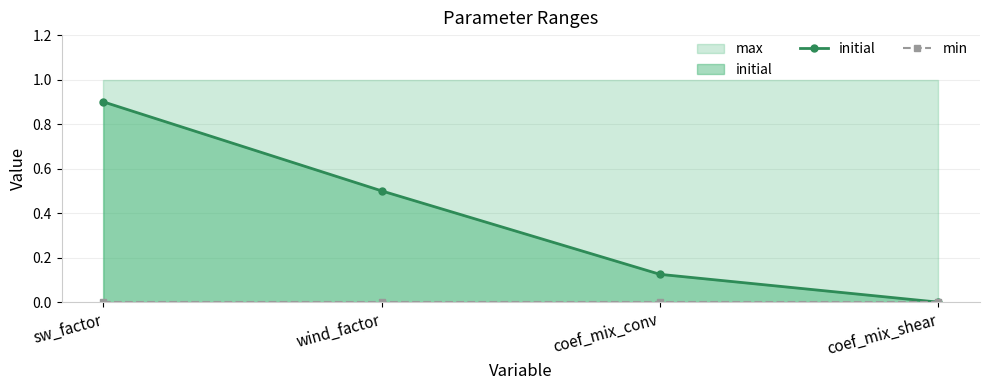

True or false: min has more than 1 points higher than both neighbors.

False